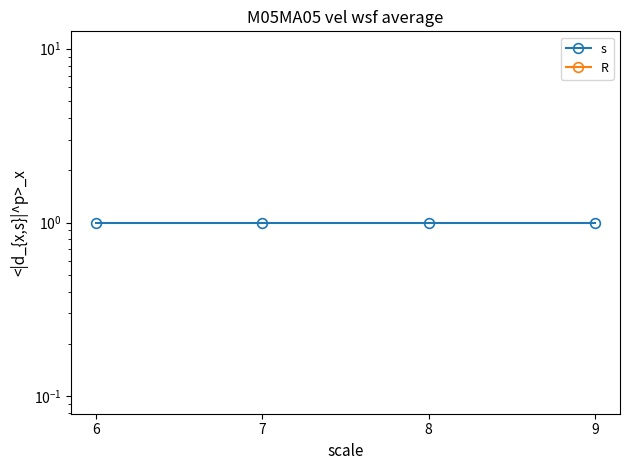

List the series in order of their overall mean, lowest first.

R, s